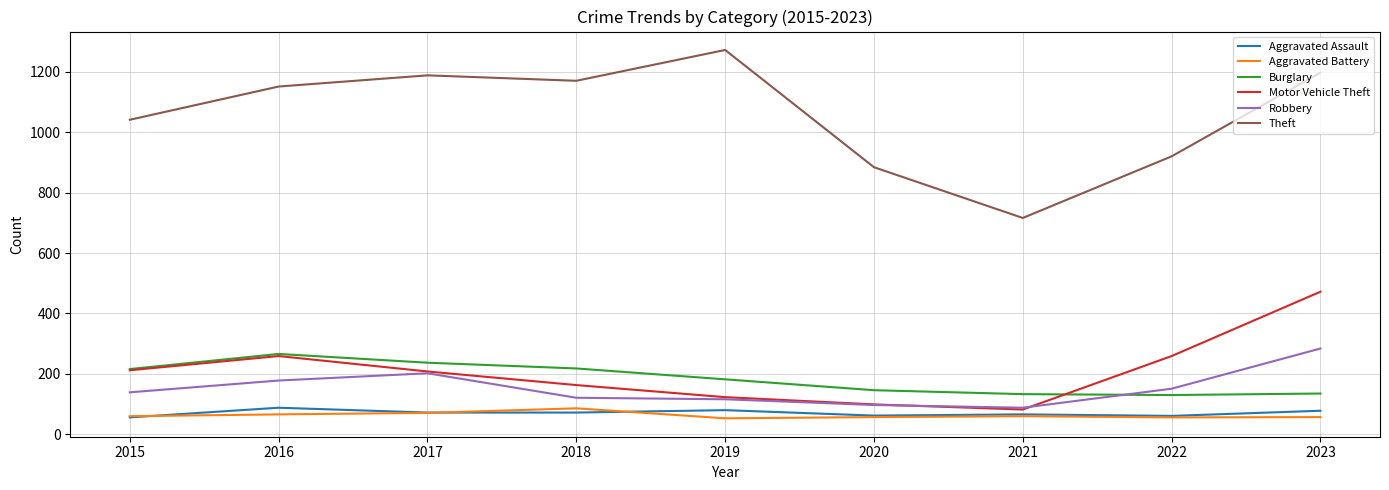

How many lines are shown in the chart?

6